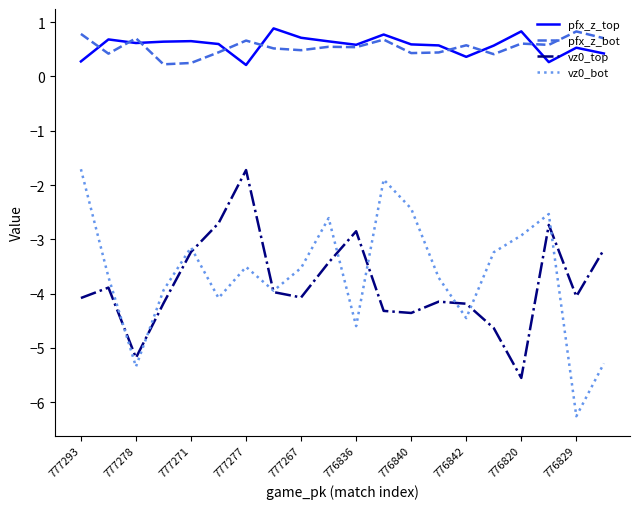

What is the highest value of the vz0_top series?

-1.7